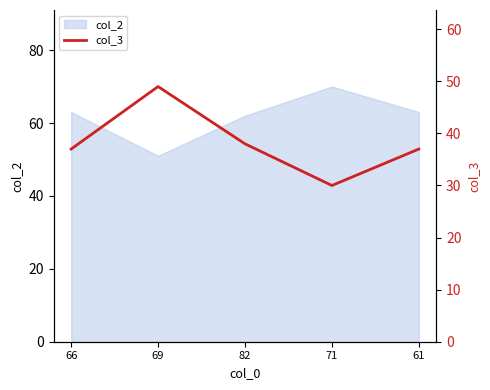

How many lines are shown in the chart?

1